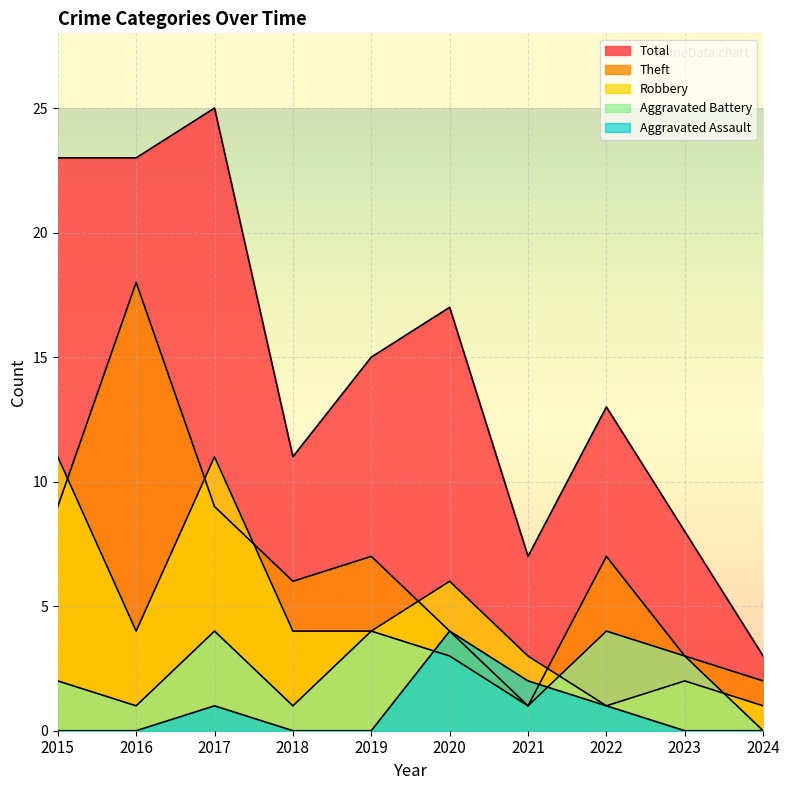

What is the difference between the maximum and minimum values in the Robbery series?

10